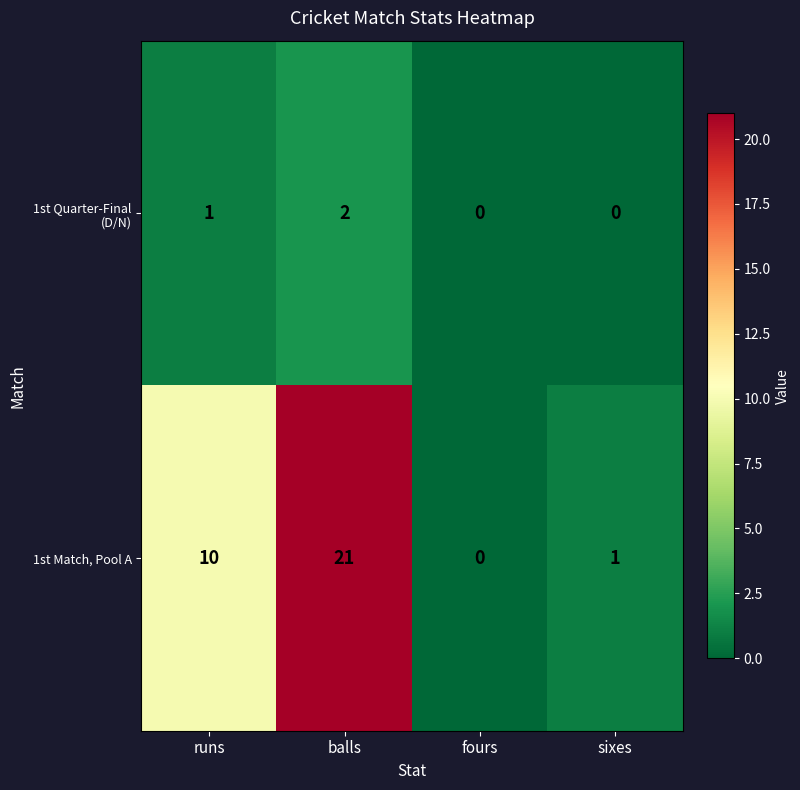

List the series in order of their peak value, lowest first.

1st Quarter-Final (D/N), 1st Match, Pool A